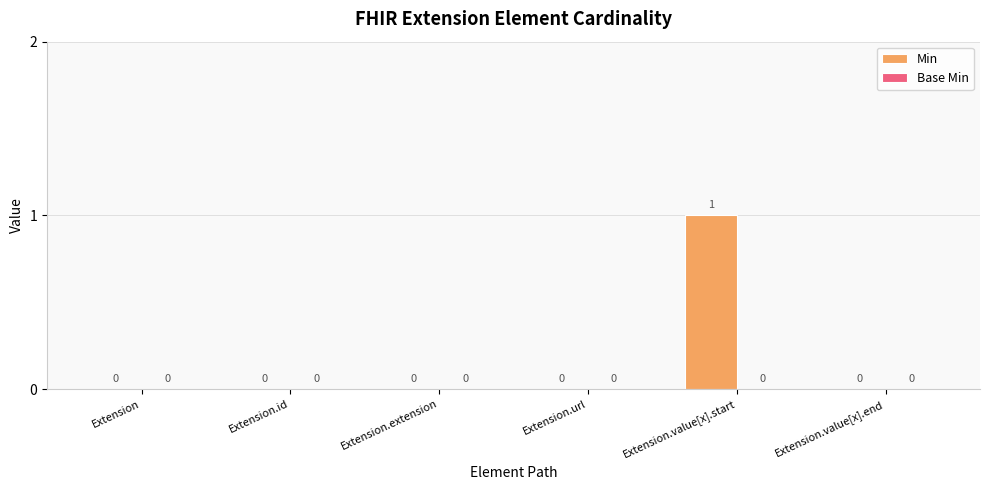

How many values are between 0 and 1?

6